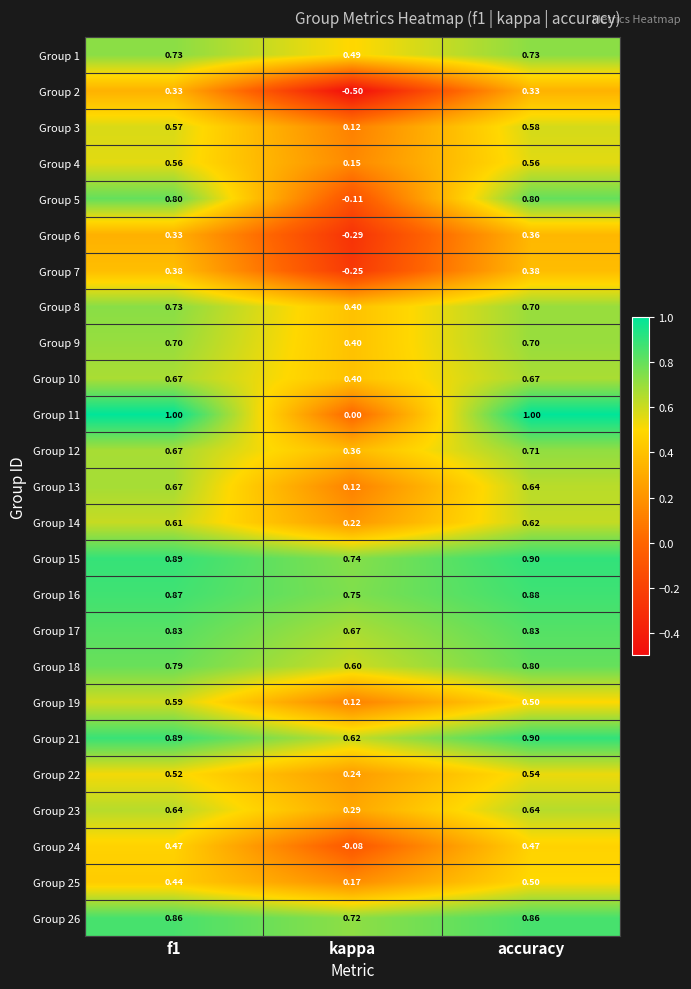

Which label corresponds to the smallest value in the chart?

kappa